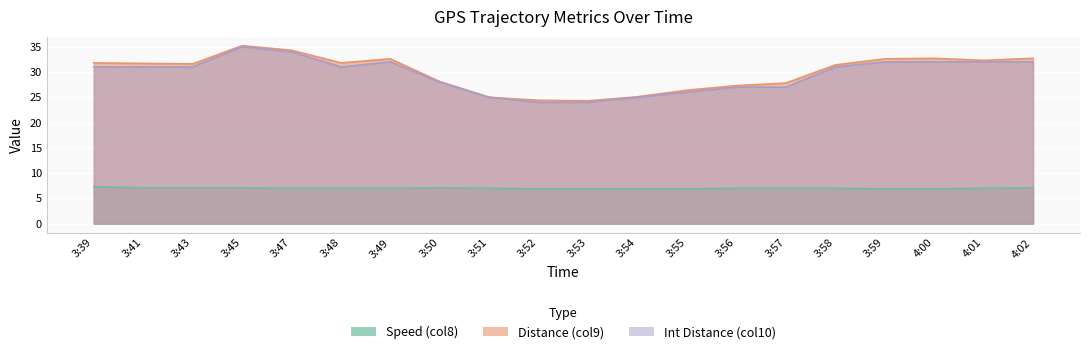

How many lines are shown in the chart?

3